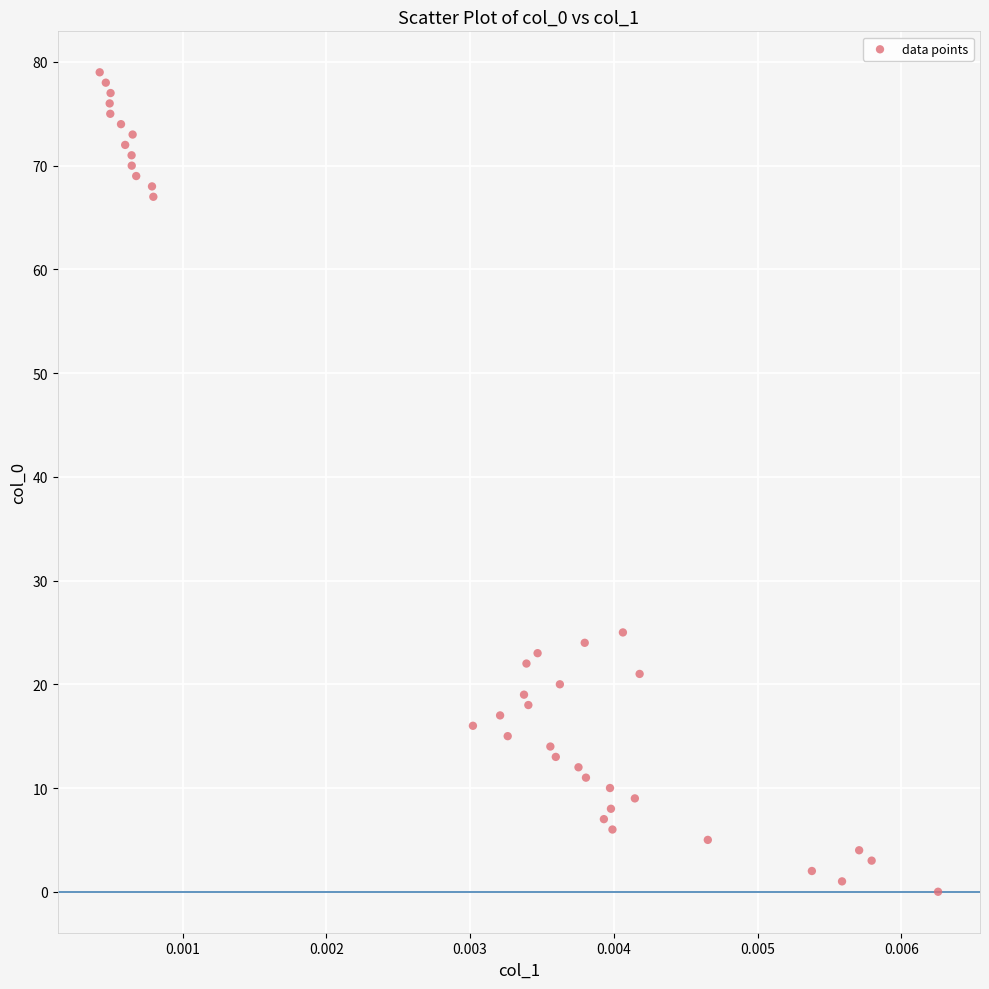

What is the range of Y values (max minus min)?

79